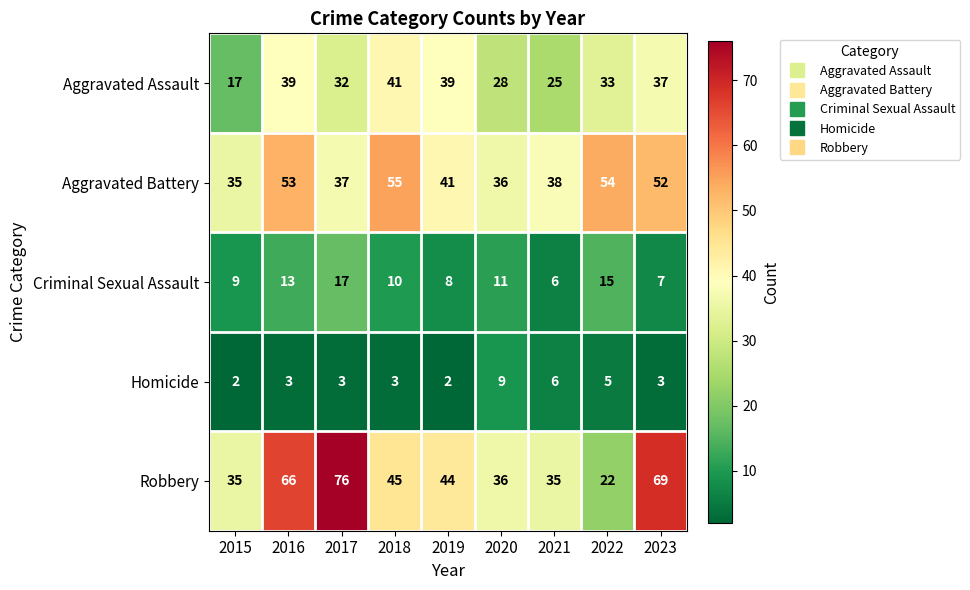

The Homicide series shows 5 at 2023. True or false?

False